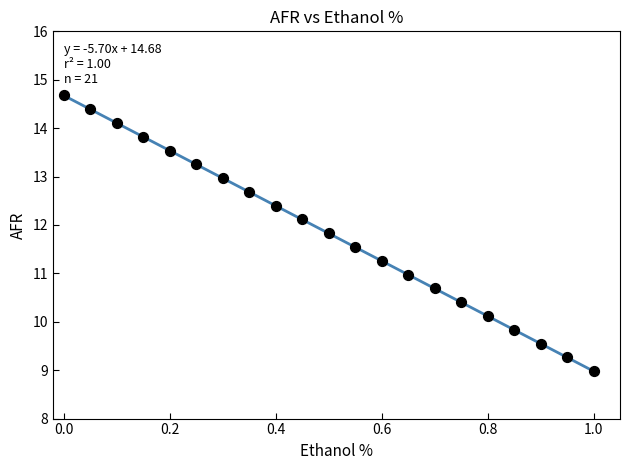

What is the range of Y values (max minus min)?

5.7